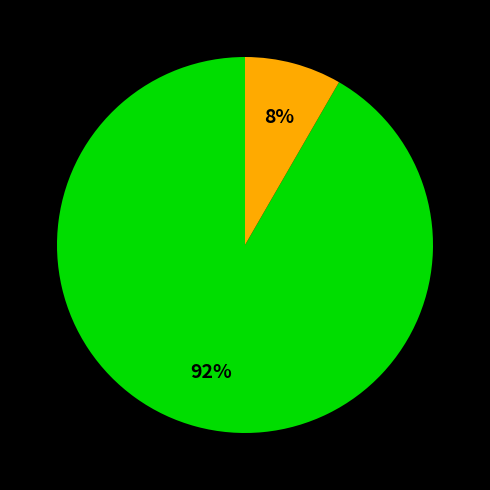

To the nearest percent, what is the average slice percentage?

50%